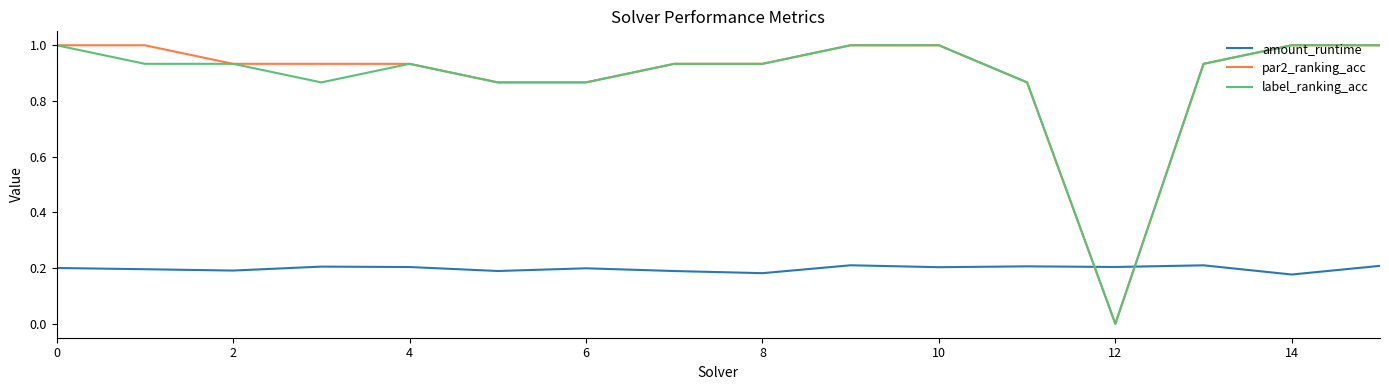

How many times do label_ranking_acc and amount_runtime cross each other?

2